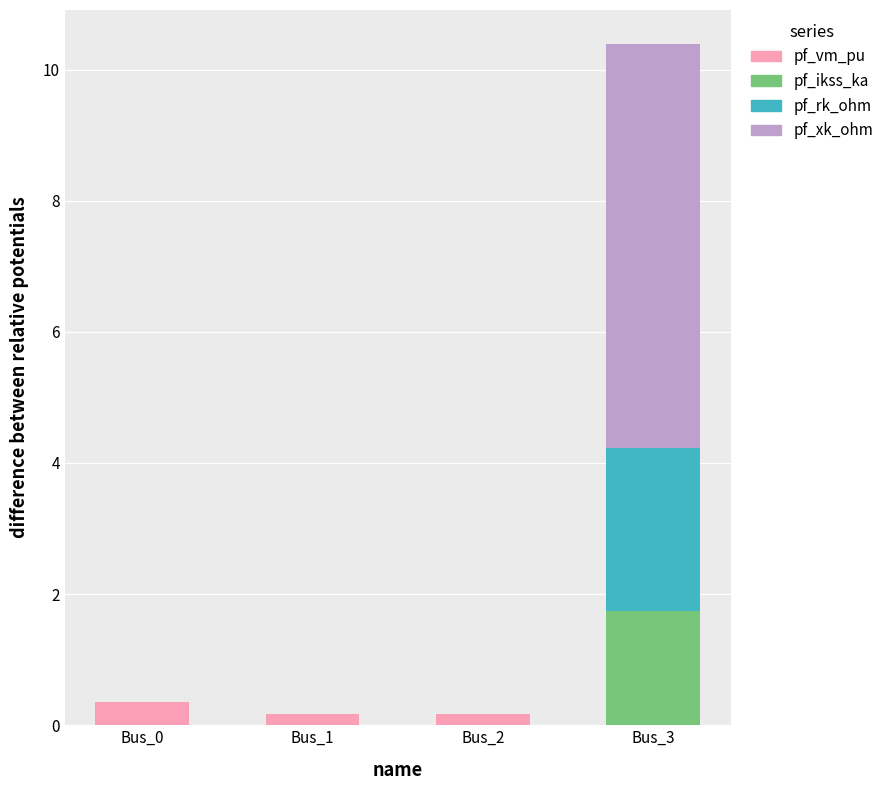

Reading right to left, what are the values for pf_vm_pu?

Bus_3=0.0	Bus_2=0.2	Bus_1=0.2	Bus_0=0.3